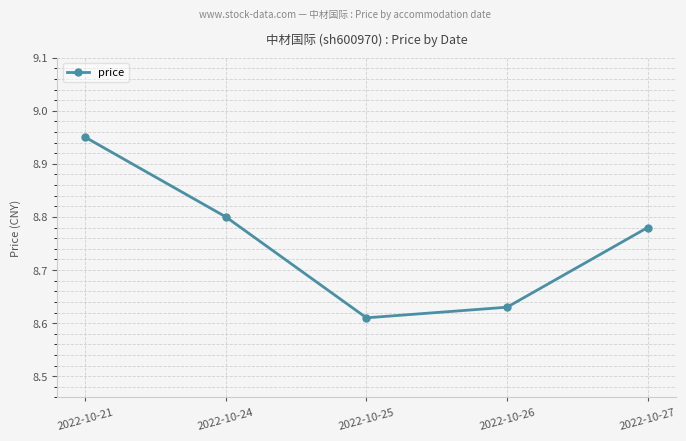

What is the sum of all values?

43.8